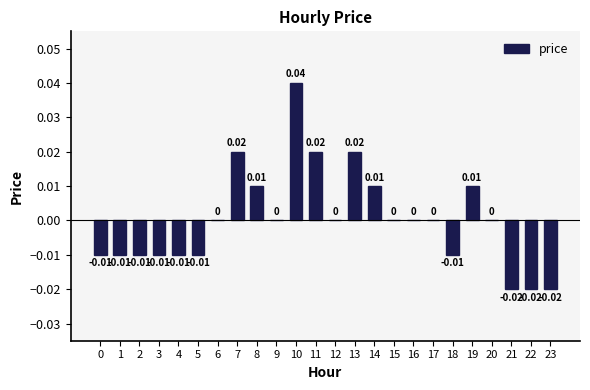

True or false: the data shows -0.0 at 18.

True